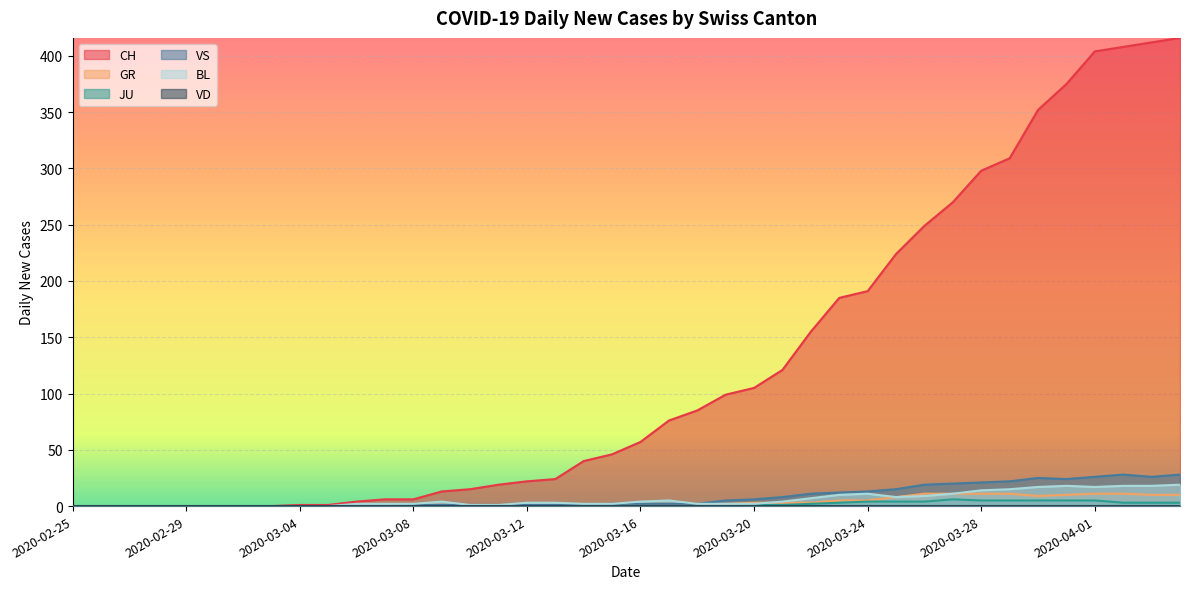

Is it true that CH equals 99 at 2020-03-19?

True